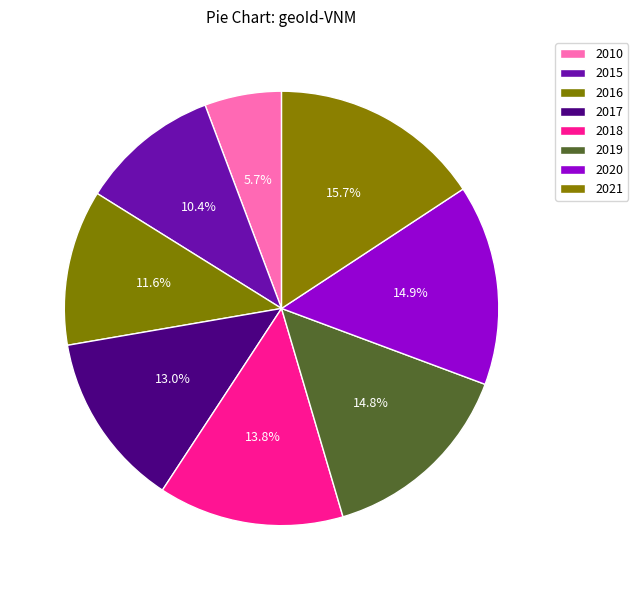

Combined, do 2015 and 2018 account for over 50%?

No